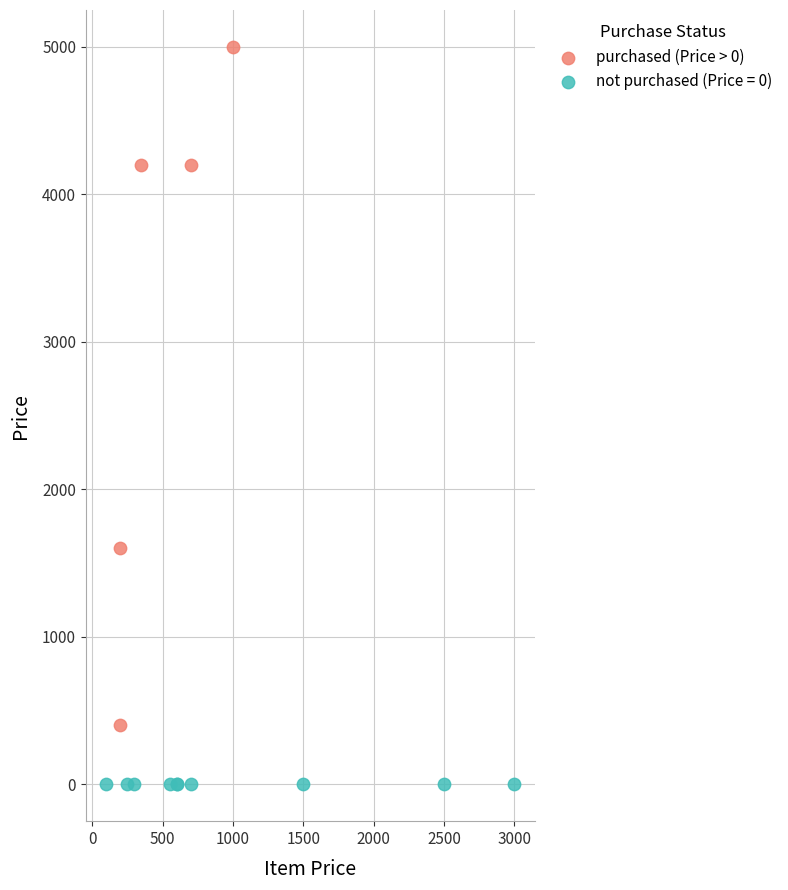

Which series reaches the minimum Y coordinate?

not purchased (Price = 0)